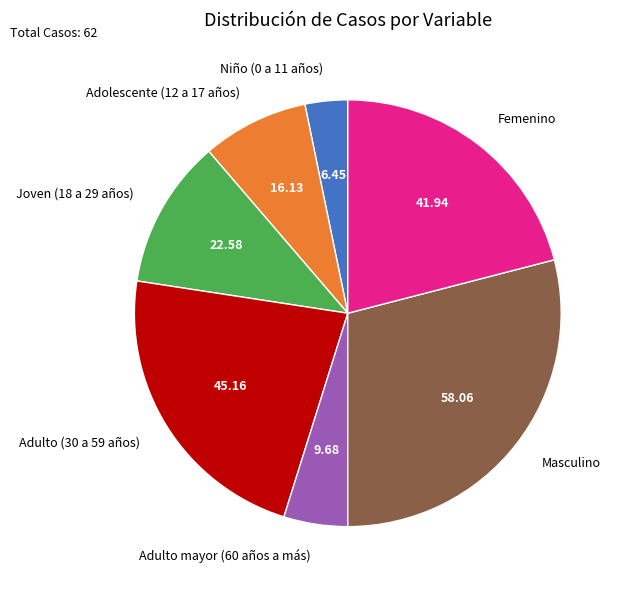

Is there any slice that represents more than half of the pie?

No